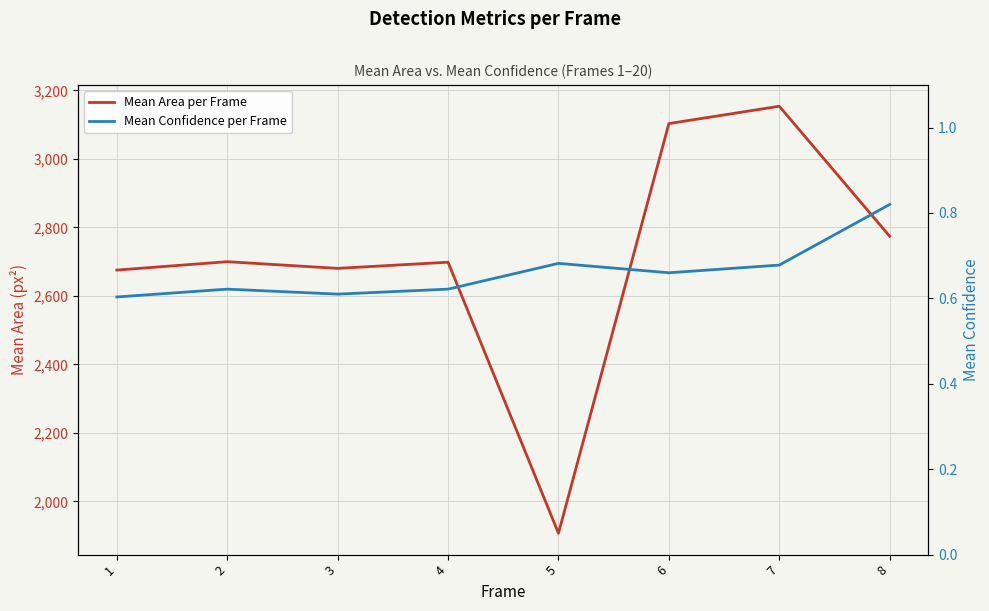

Is this an area chart (filled region under the line)?

No